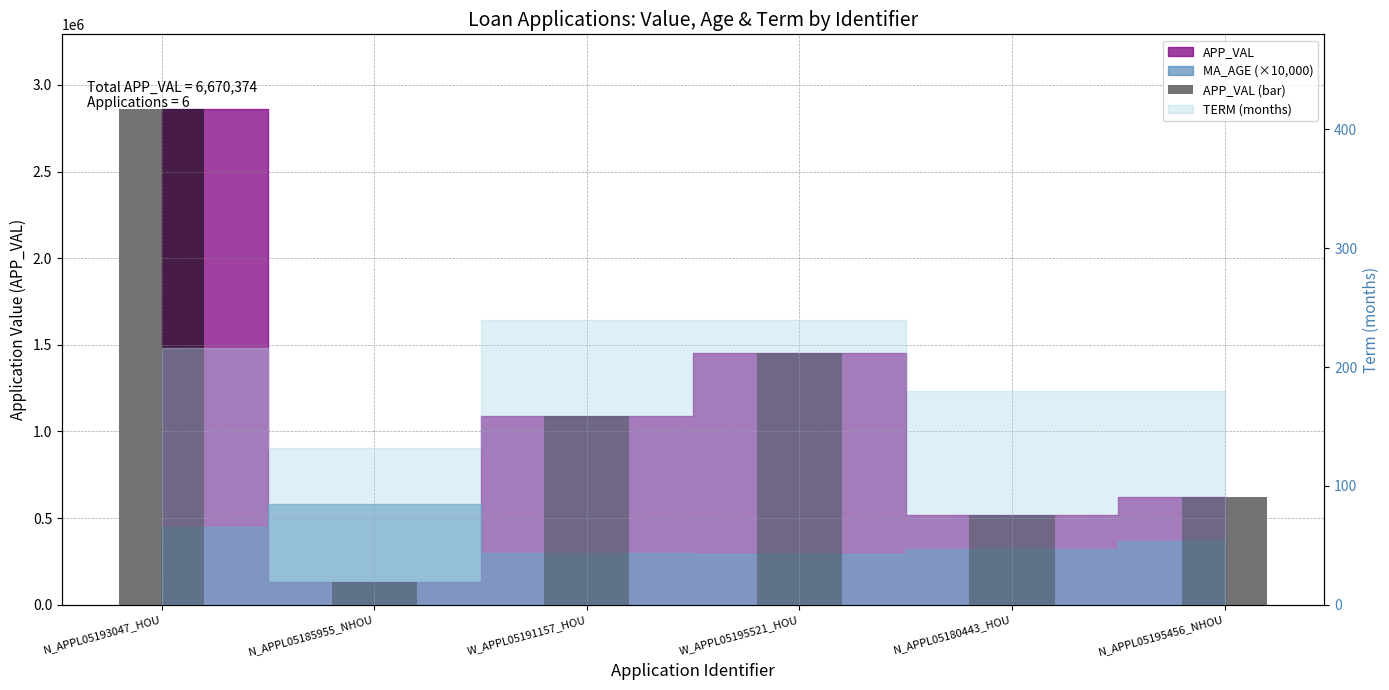

What position from the left is N_APPL05193047_HOU?

1